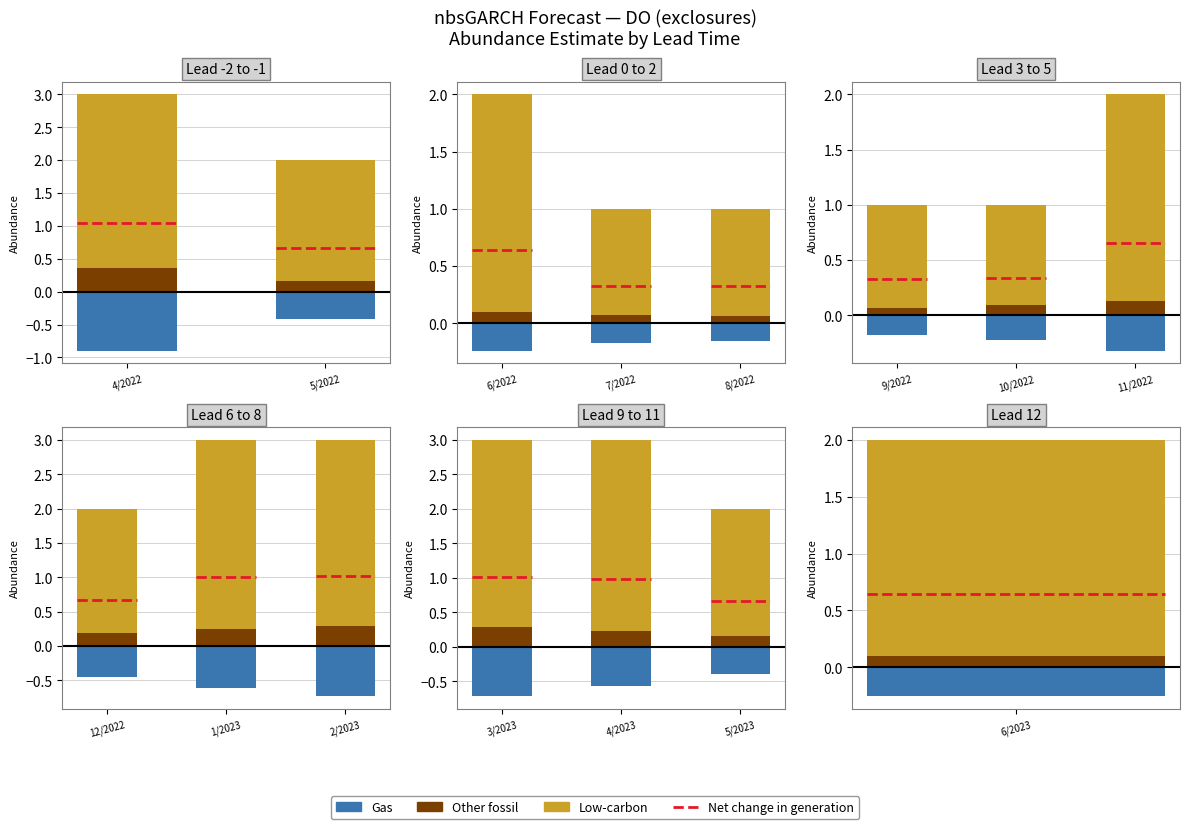

Reading left to right, extract all data points from this chart.

estimate: 4/2022=0.9	5/2022=0.4	6/2022=0.2	7/2022=0.2	8/2022=0.2	9/2022=0.2	10/2022=0.2	11/2022=0.3	12/2022=0.5	1/2023=0.6	2/2023=0.7	3/2023=0.7	4/2023=0.6	5/2023=0.4	6/2023=0.3
upper_pi: 4/2022=3.0	5/2022=2.0	6/2022=2.0	7/2022=1.0	8/2022=1.0	9/2022=1.0	10/2022=1.0	11/2022=2.0	12/2022=2.0	1/2023=3.0	2/2023=3.0	3/2023=3.0	4/2023=3.0	5/2023=2.0	6/2023=2.0
lower_pi: 4/2022=0.0	5/2022=0.0	6/2022=0.0	7/2022=0.0	8/2022=0.0	9/2022=0.0	10/2022=0.0	11/2022=0.0	12/2022=0.0	1/2023=0.0	2/2023=0.0	3/2023=0.0	4/2023=0.0	5/2023=0.0	6/2023=0.0